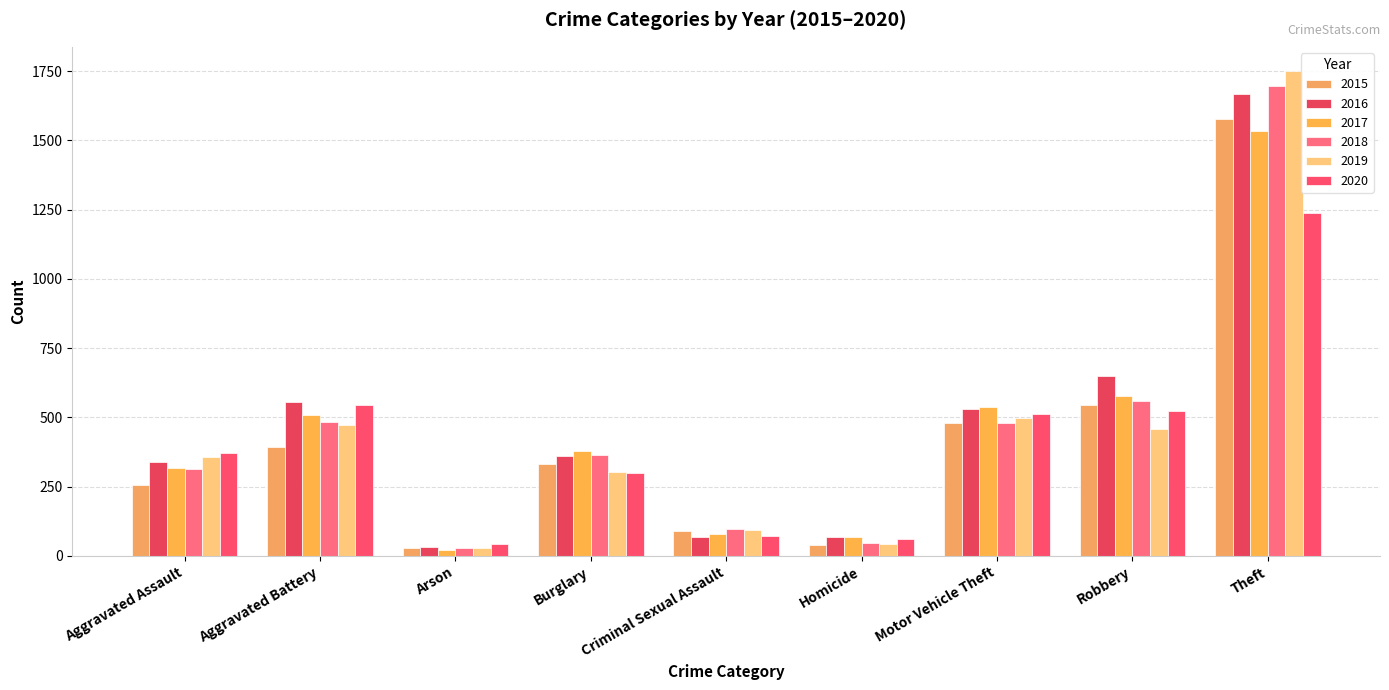

What is the highest value of the 2020 series?

1239